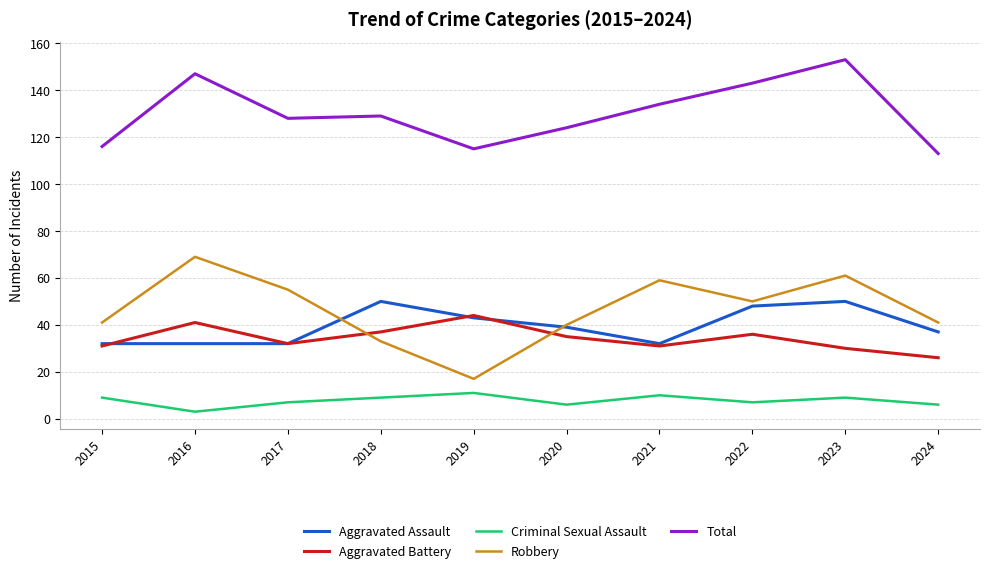

True or false: Robbery has more than 1 interior local peaks.

True